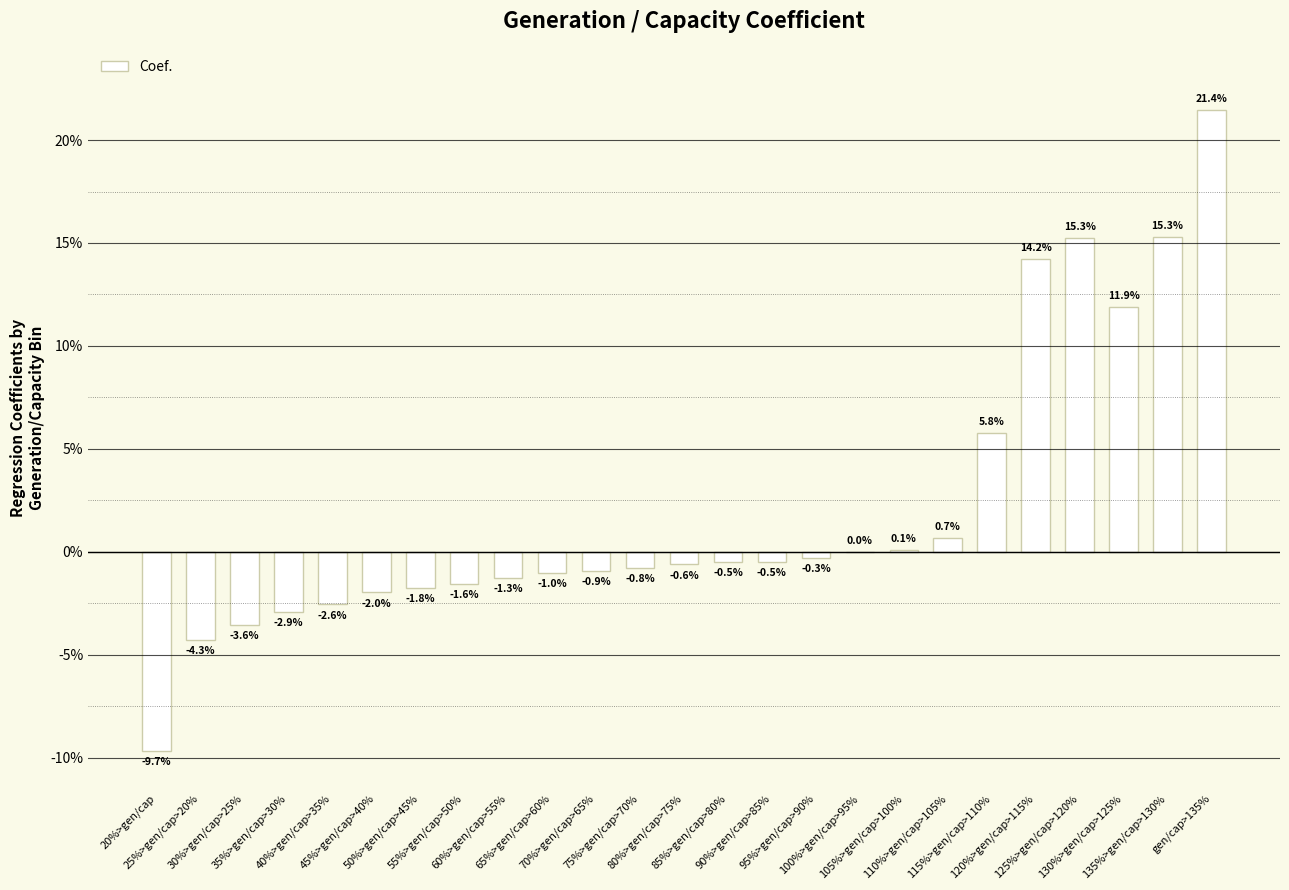

Reading left to right, transcribe all the data shown in this chart.

20%>gen/cap=-0.1	25%>gen/cap>20%=-0.0	30%>gen/cap>25%=-0.0	35%>gen/cap>30%=-0.0	40%>gen/cap>35%=-0.0	45%>gen/cap>40%=-0.0	50%>gen/cap>45%=-0.0	55%>gen/cap>50%=-0.0	60%>gen/cap>55%=-0.0	65%>gen/cap>60%=-0.0	70%>gen/cap>65%=-0.0	75%>gen/cap>70%=-0.0	80%>gen/cap>75%=-0.0	85%>gen/cap>80%=-0.0	90%>gen/cap>85%=-0.0	95%>gen/cap>90%=-0.0	100%>gen/cap>95%=0.0	105%>gen/cap>100%=0.0	110%>gen/cap>105%=0.0	115%>gen/cap>110%=0.1	120%>gen/cap>115%=0.1	125%>gen/cap>120%=0.2	130%>gen/cap>125%=0.1	135%>gen/cap>130%=0.2	gen/cap>135%=0.2